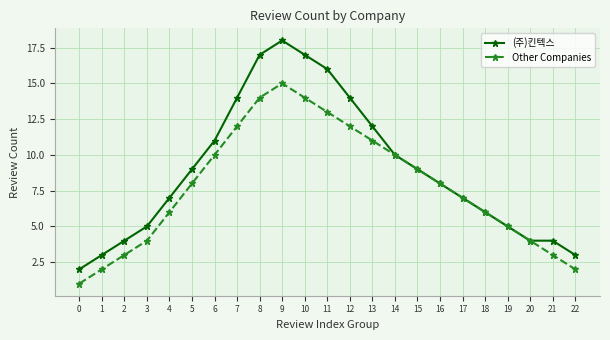

What is the average value of the (주)킨텍스 series?

9